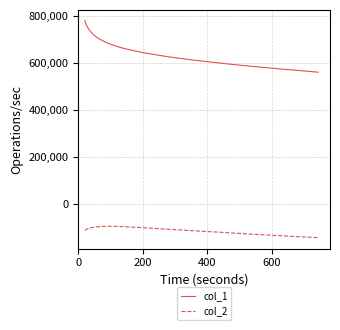

What is the difference between the second highest and minimum values in the col_1 series?

210986.2